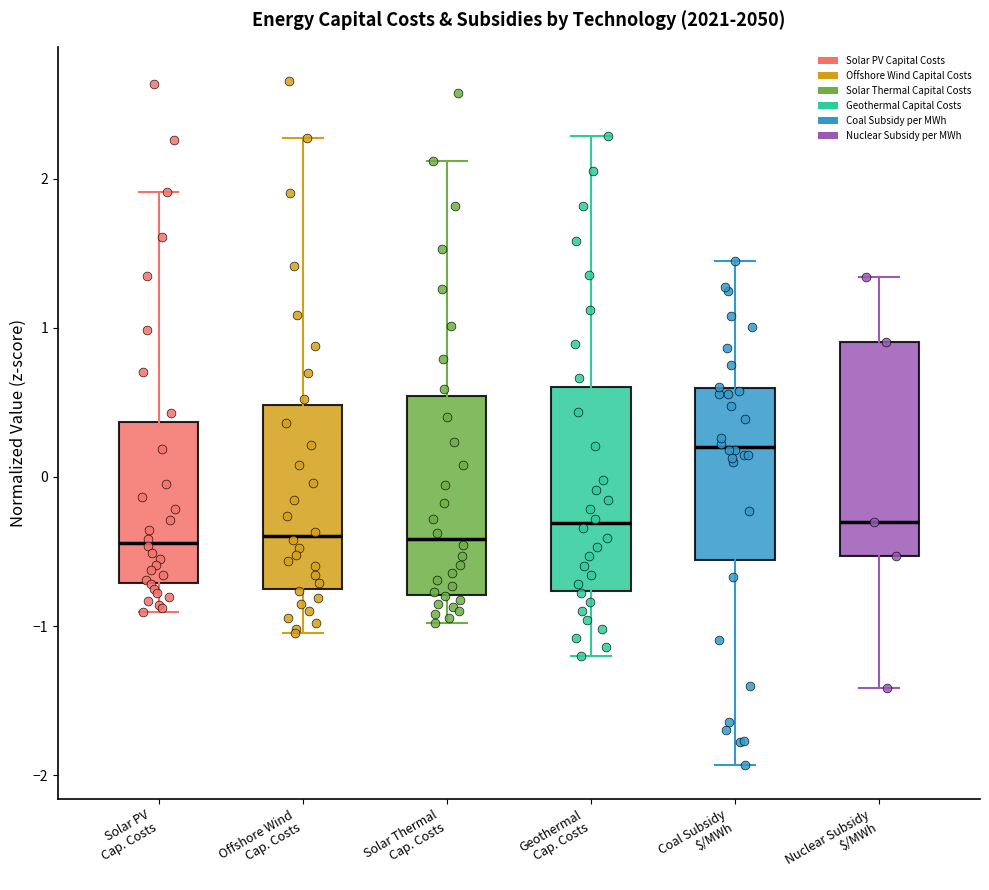

Where is the lower edge of the box for Geothermal Cap. Costs on the y-axis? The values are not printed on the chart, so give them approximately, as read against the axis.

-0.8